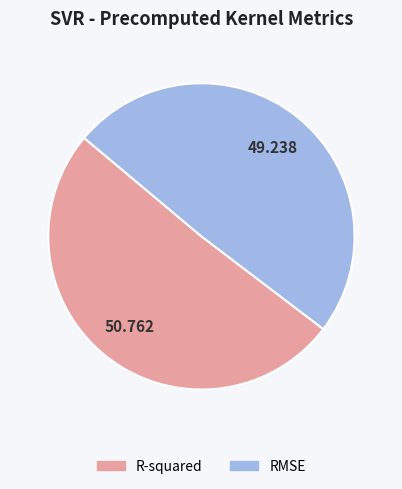

Combined, do RMSE and R-squared account for over 50%?

Yes